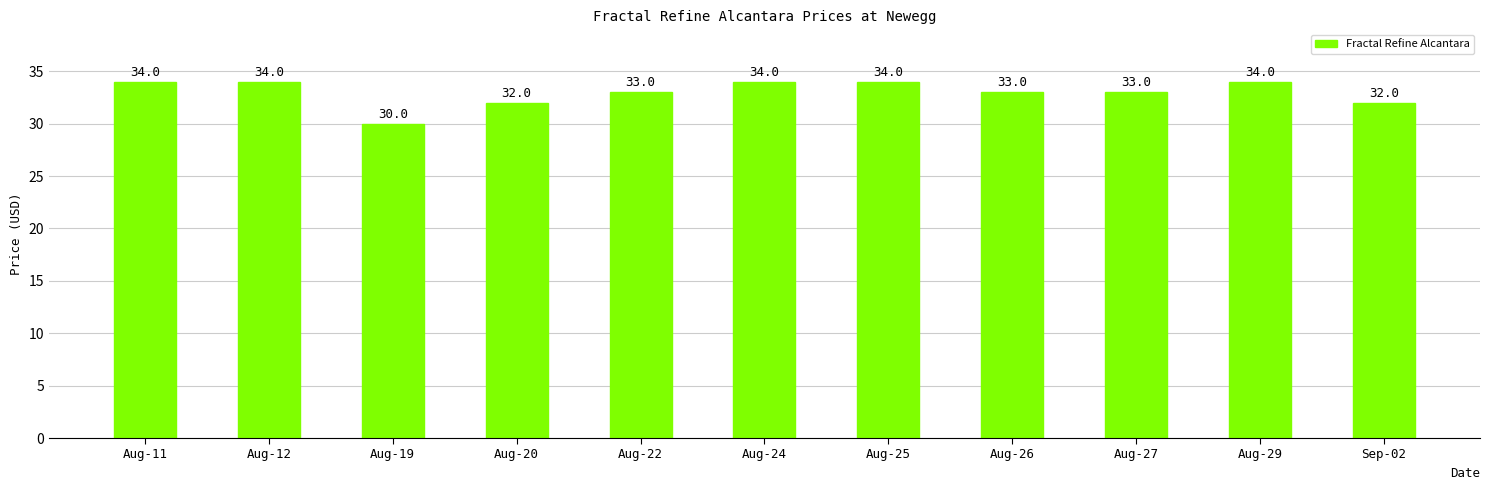

How many data points does each series have?

11